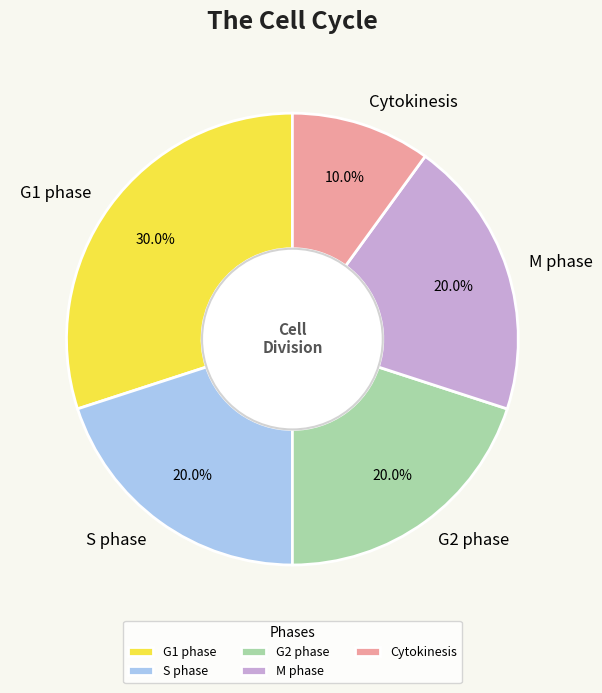

What is the ratio of the value at G2 phase to the value at Cytokinesis?

2.0